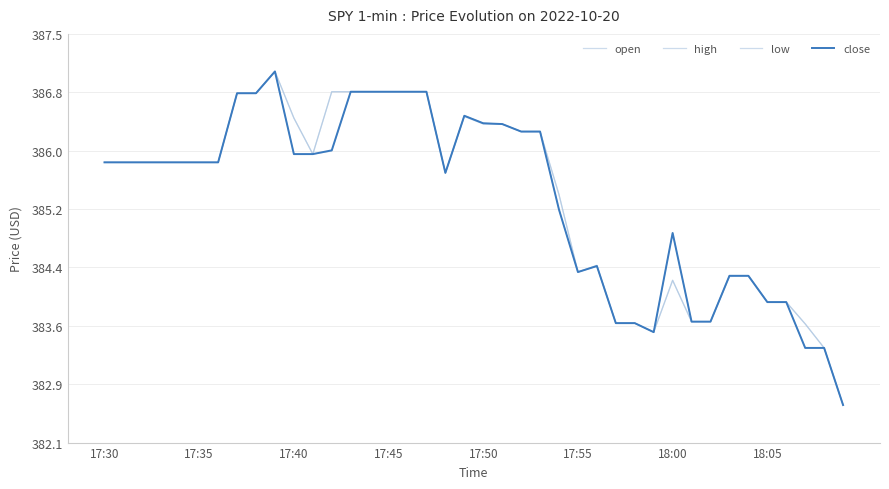

What is the difference between the maximum and second lowest values in the open series?

3.7